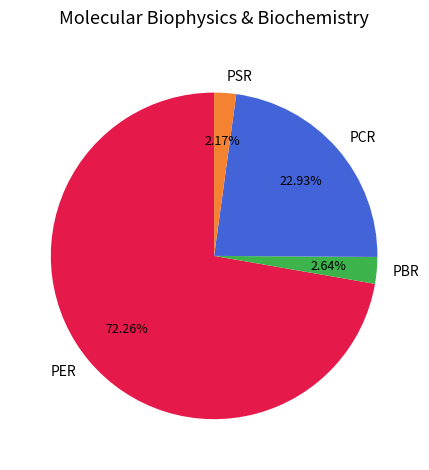

What is the ratio of the value at PCR to the value at PER?

0.3